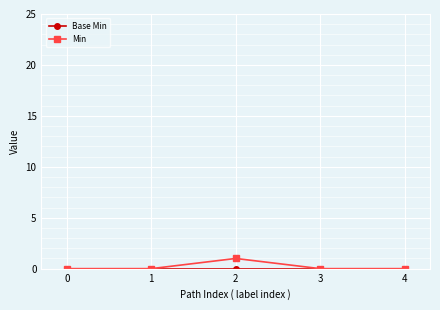

In Min, how many points are higher than both neighbors (excluding endpoints)?

1